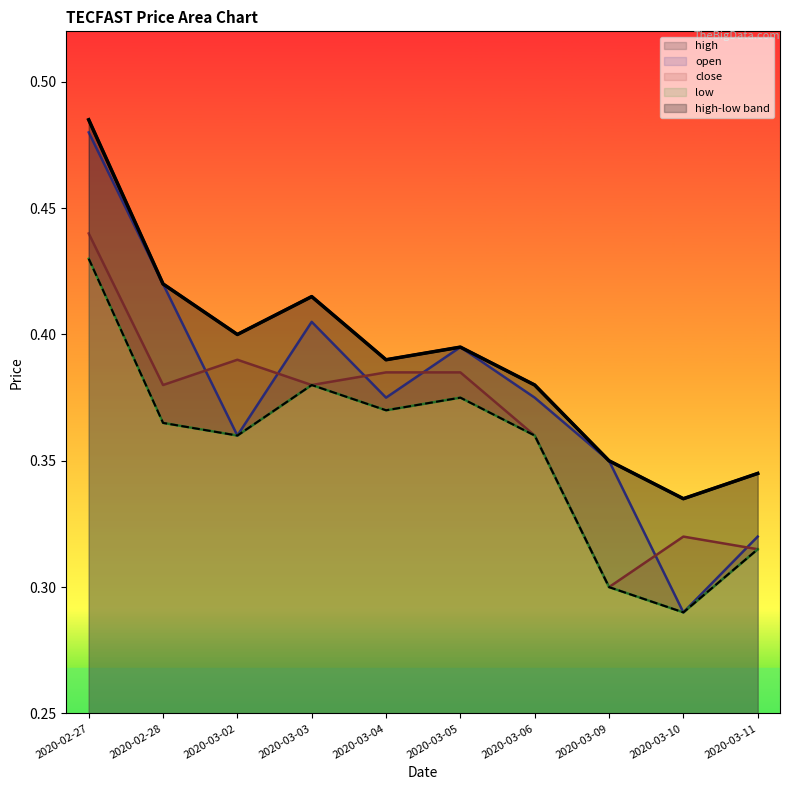

What is the minimum value shown in the chart?

0.3